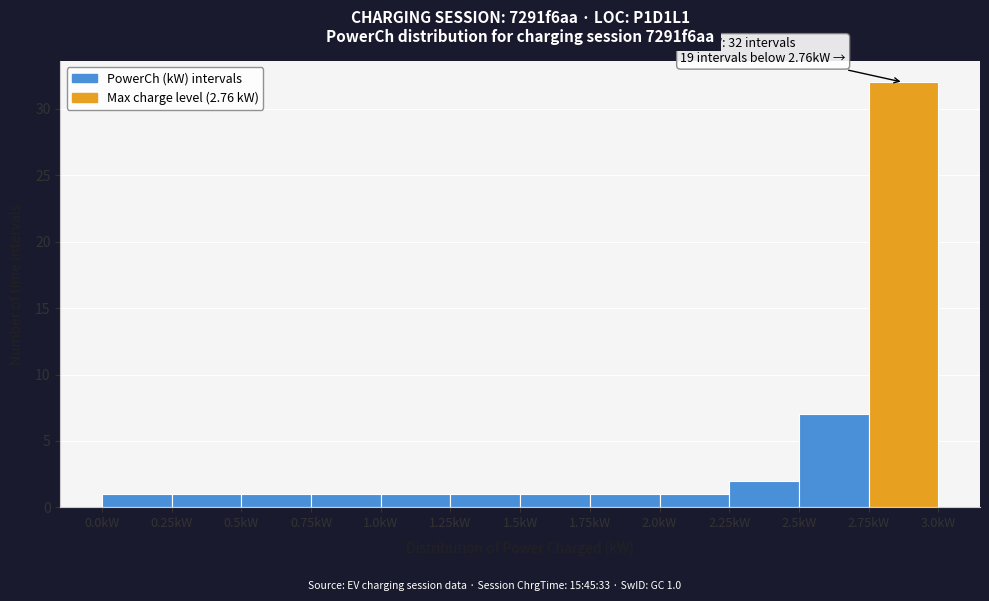

Over which range of the x-axis is the bar tallest?

2.75 to 3.00